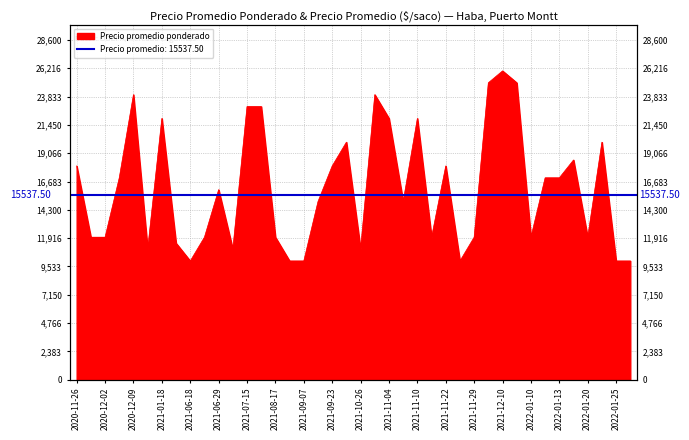

How many interior local valleys (lower than both neighbors) does the data have?

9